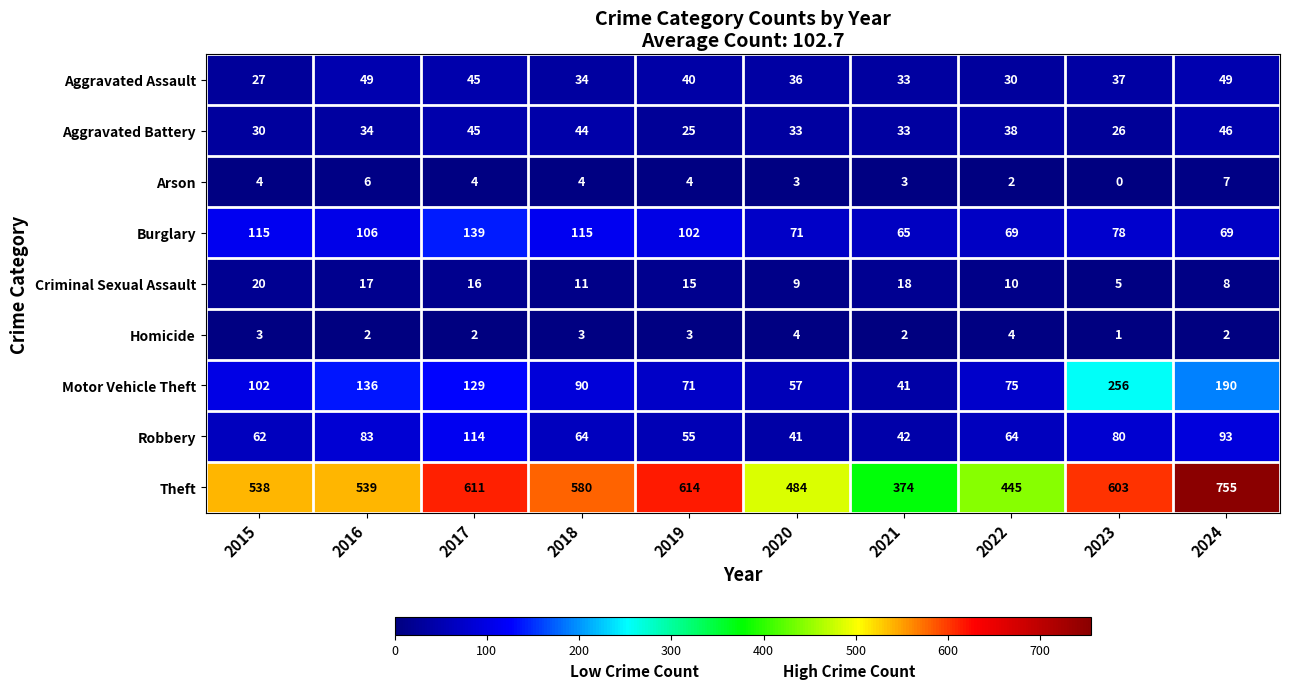

What is the difference between the maximum and minimum values in the Burglary series?

74